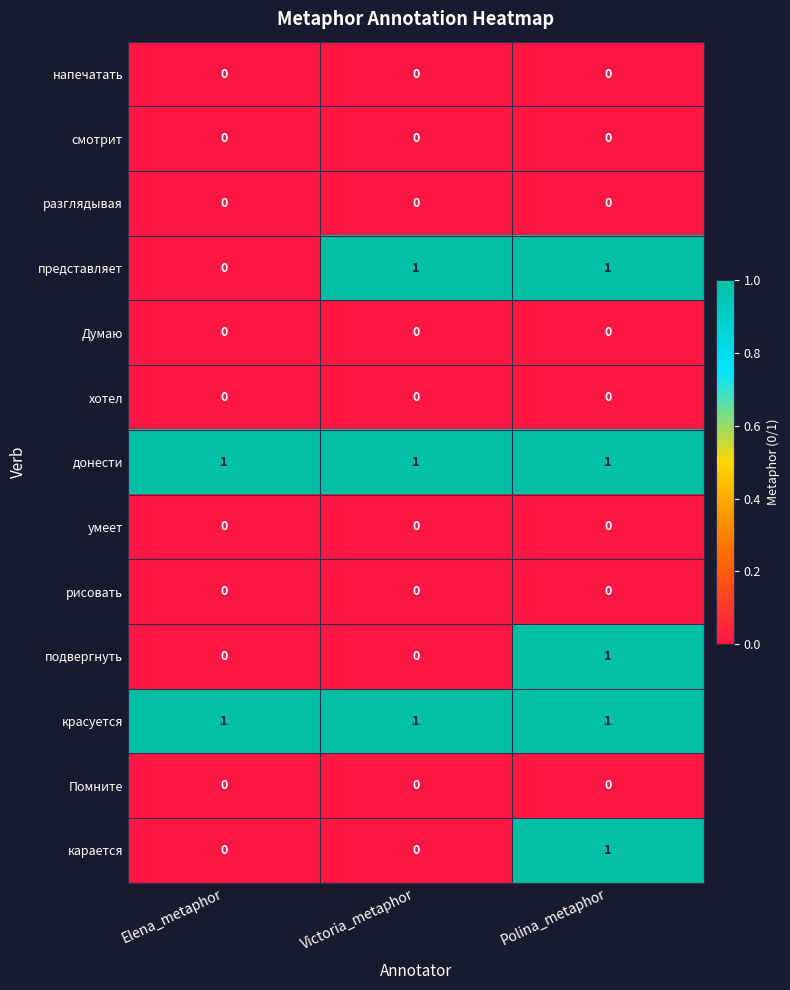

At which category is the sum across all series the highest?

Polina_metaphor